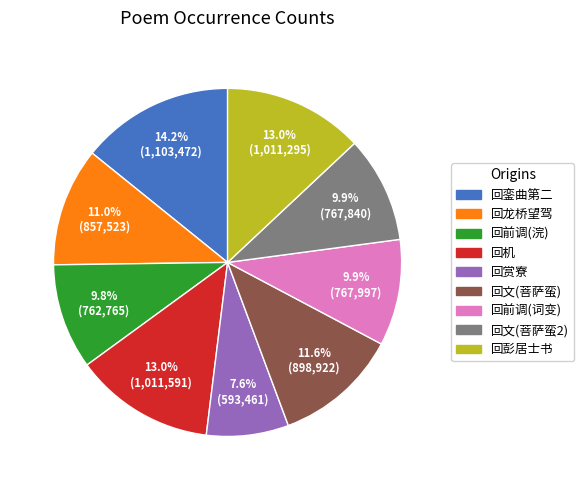

Which slice is the smallest?

回赏寮